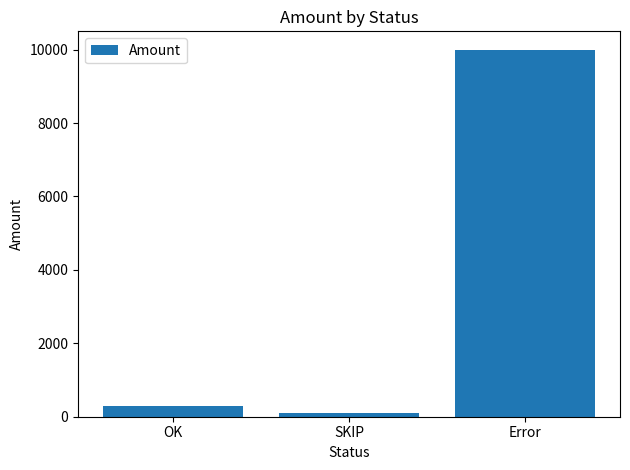

What is the average value?

3467